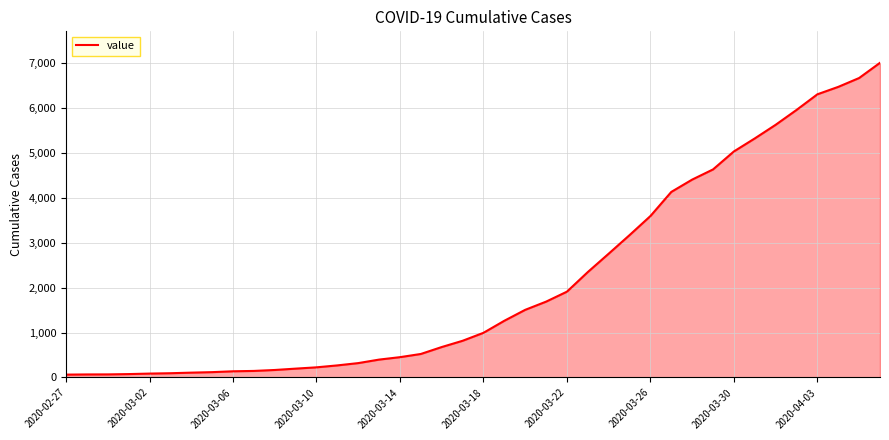

What is the greatest value displayed?

6995